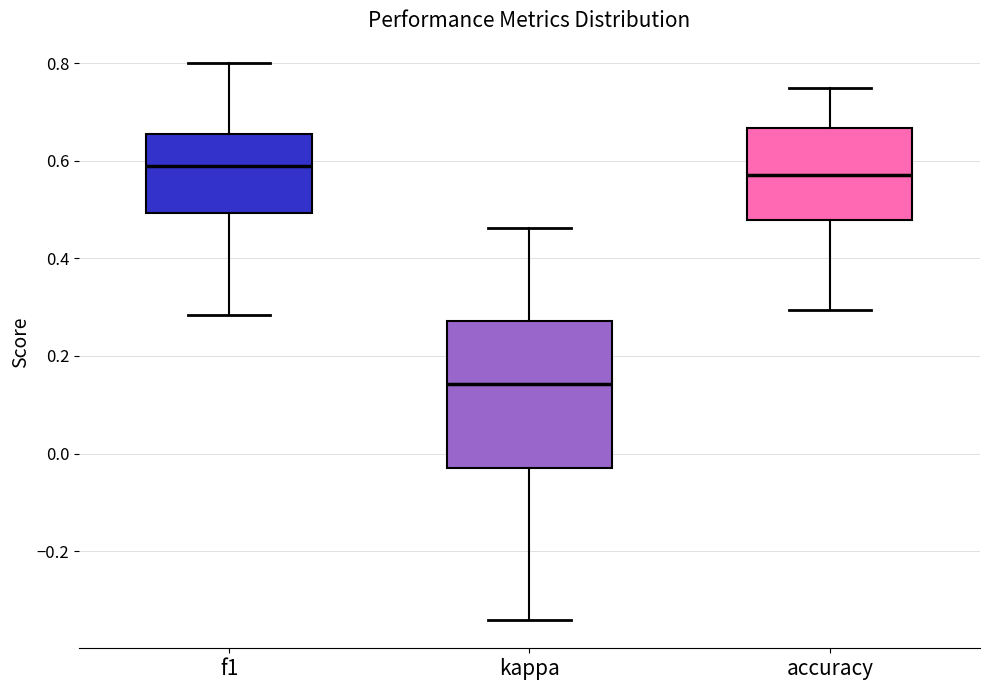

Reading left to right, read every box against the y-axis: the position of its median line, the range the box covers, and the ends of its whiskers. The values are not printed on the chart, so give them approximately, as read against the axis.

f1: median 0.60, box 0.50 to 0.66, whiskers 0.28 to 0.80
kappa: median 0.14, box -0.02 to 0.28, whiskers -0.34 to 0.46
accuracy: median 0.58, box 0.48 to 0.66, whiskers 0.30 to 0.76